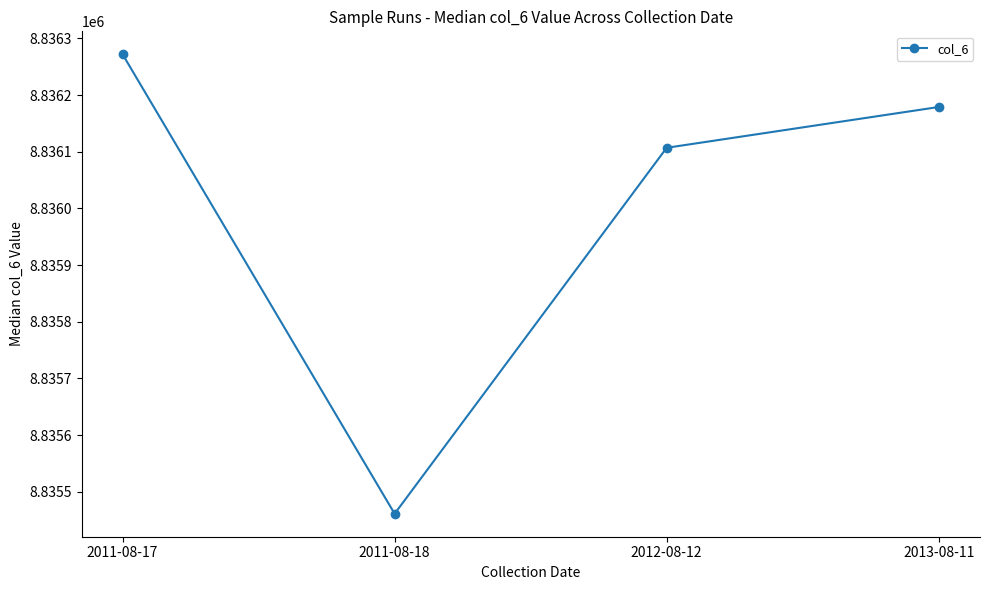

Which category has the highest value across all series?

2011-08-17